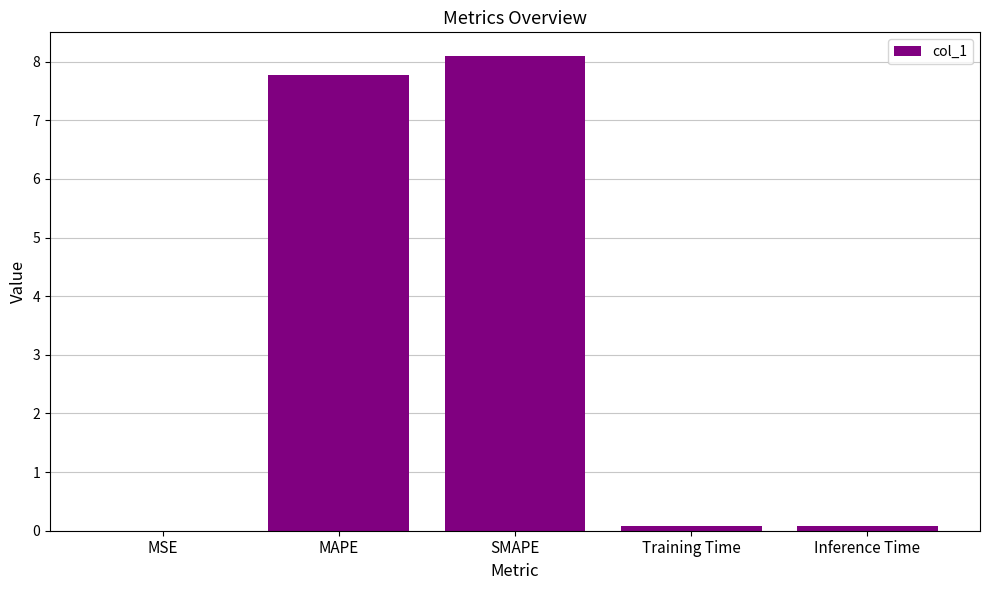

At which category does the chart reach its peak across all series?

SMAPE